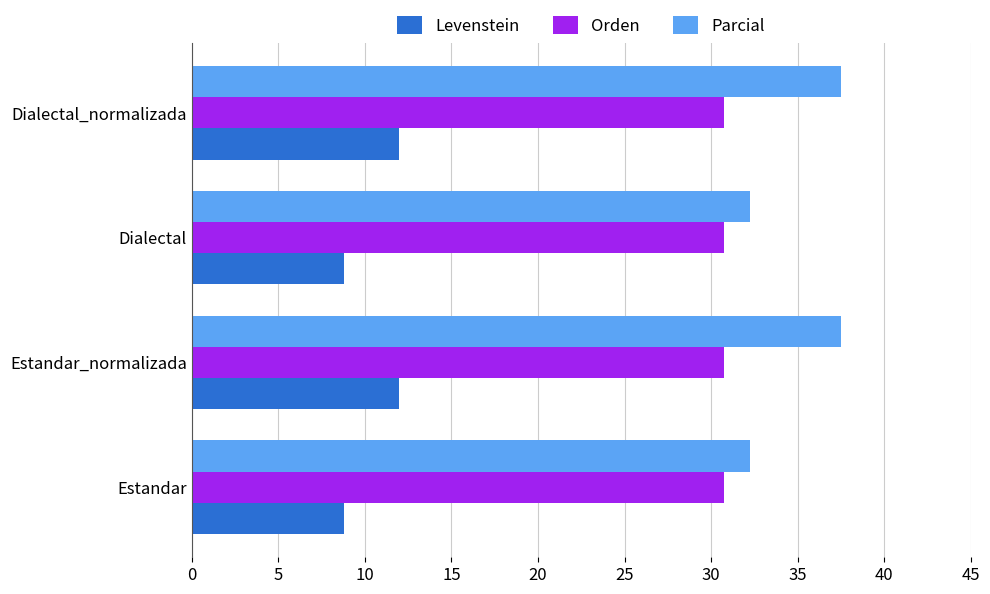

What is the sum of all Parcial values?

139.5